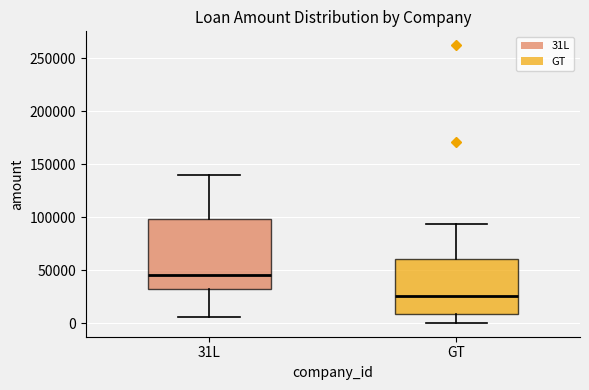

Reading left to right, transcribe this box plot: for each box, give where its median line is, the range the box spans, and where its two whiskers end, as read against the y-axis. The values are not printed on the chart, so give them approximately, as read against the axis.

31L: median 45000, box 30000 to 100000, whiskers 5000 to 140000
GT: median 25000, box 10000 to 60000, whiskers 0 to 95000